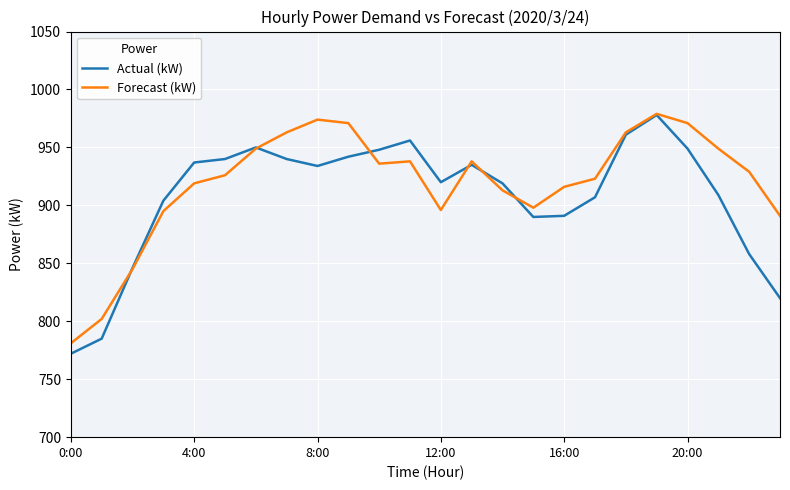

What is the greatest value displayed?

979